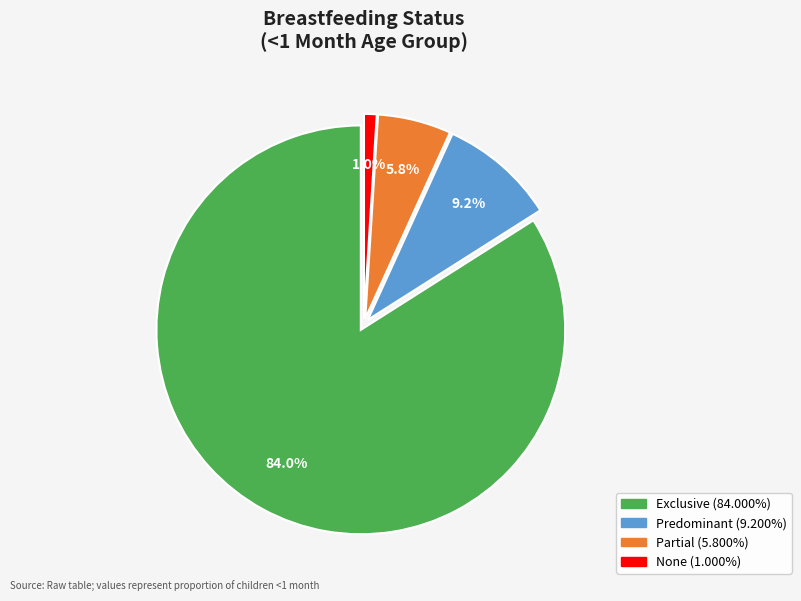

What is the largest slice in the pie chart?

Exclusive